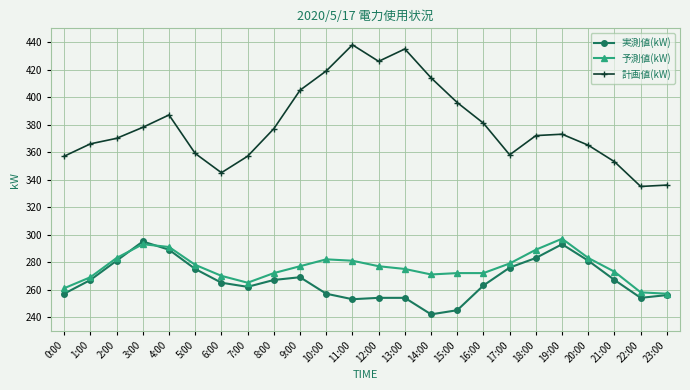

What are all the series names shown in the legend?

実測値(kW), 予測値(kW), 計画値(kW)